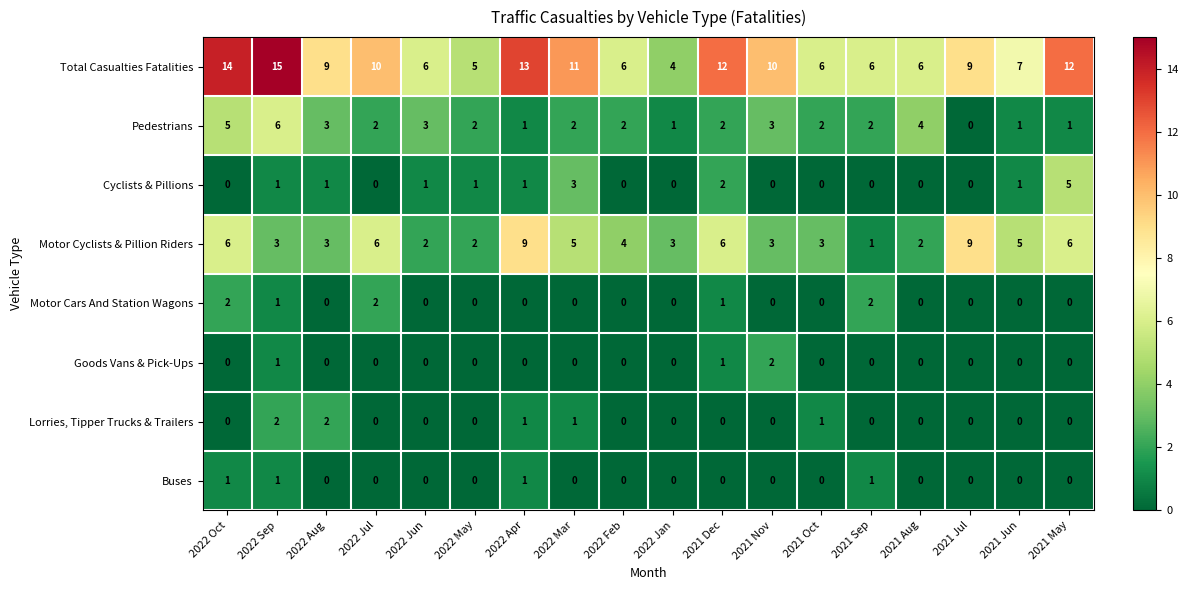

Is it true that Lorries, Tipper Trucks & Trailers equals 0 at 2022 Jan?

True